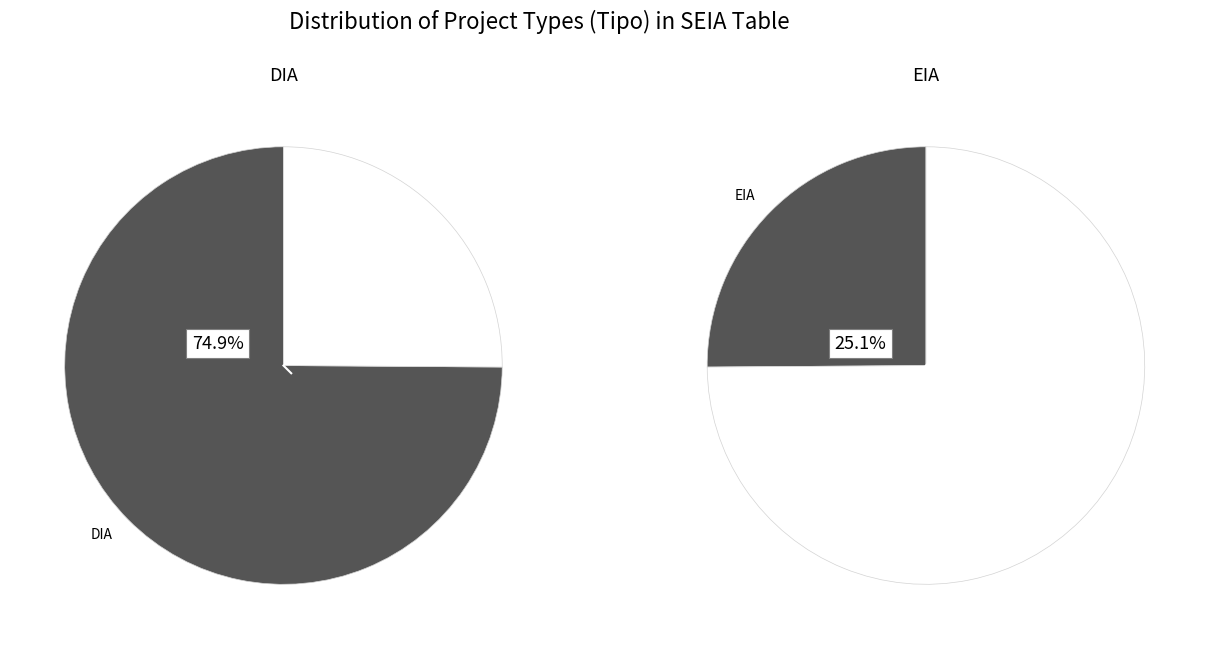

Does DIA represent more than half of the total?

Yes